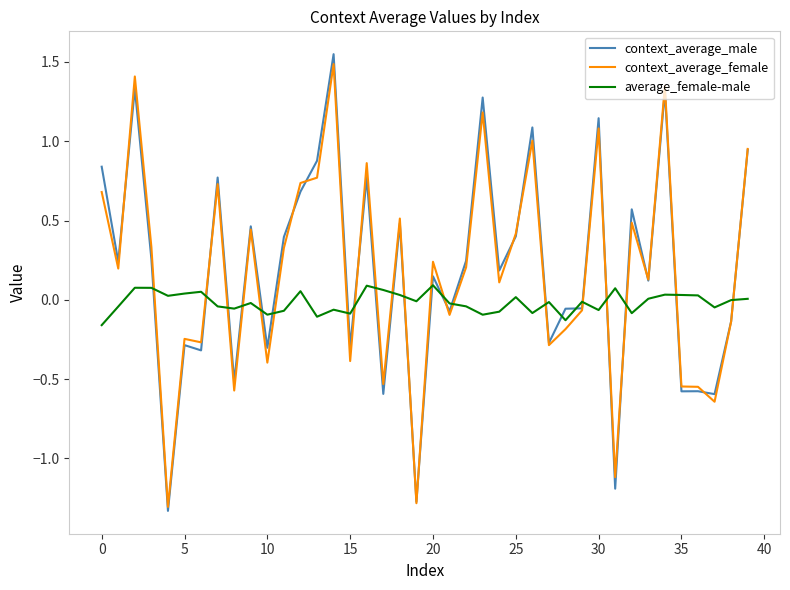

What is the difference between the second highest and minimum values in the context_average_male series?

2.7